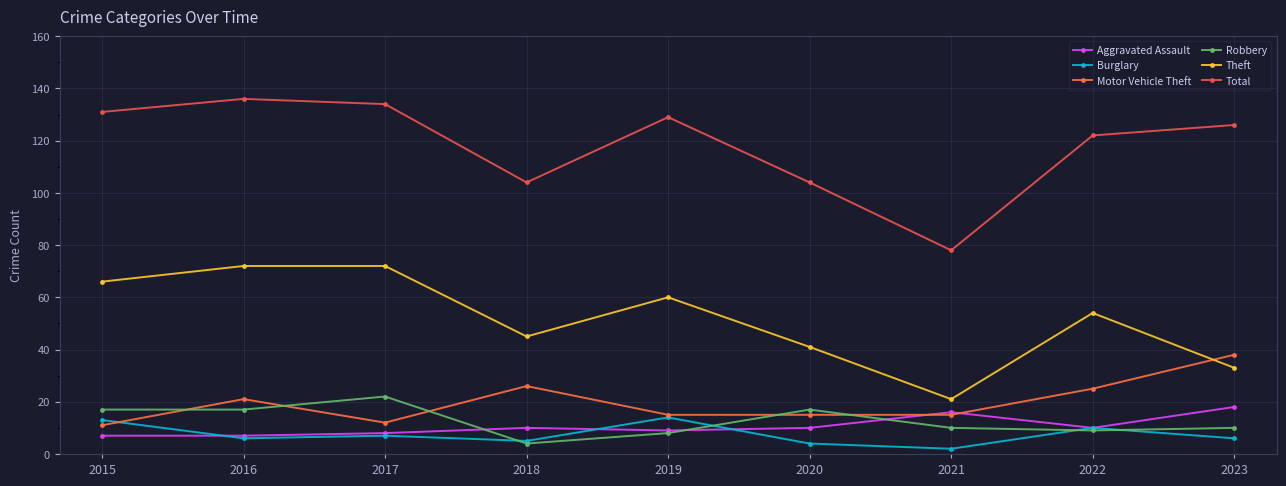

What is the sum of all Robbery values?

114